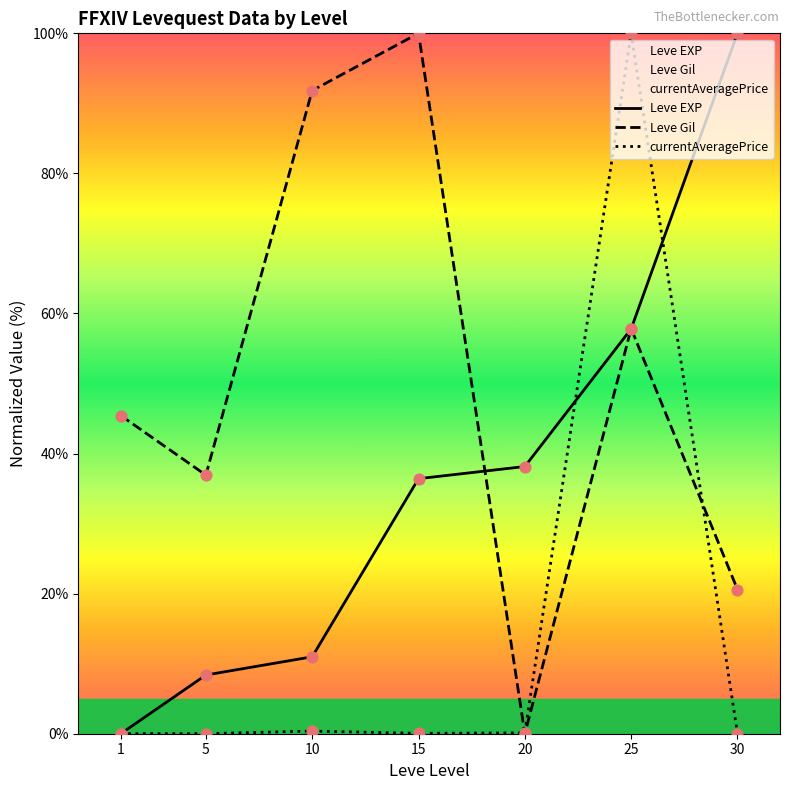

What are all the series names shown in the legend?

Leve EXP, Leve Gil, currentAveragePrice